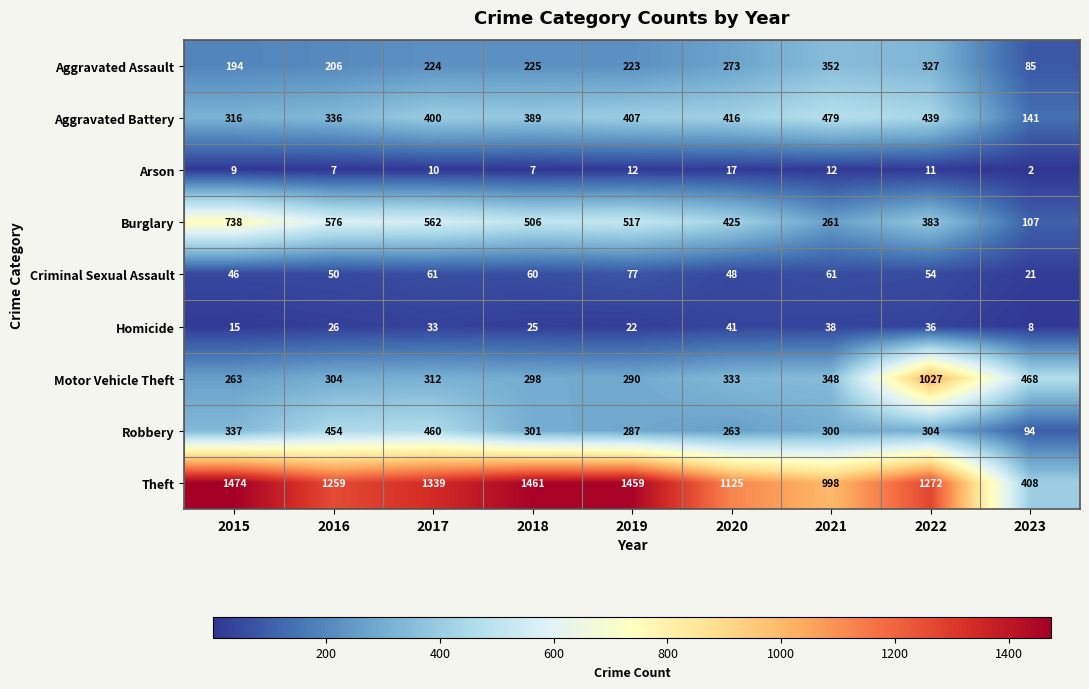

True or false: Theft has a value of 1696 at 2021.

False